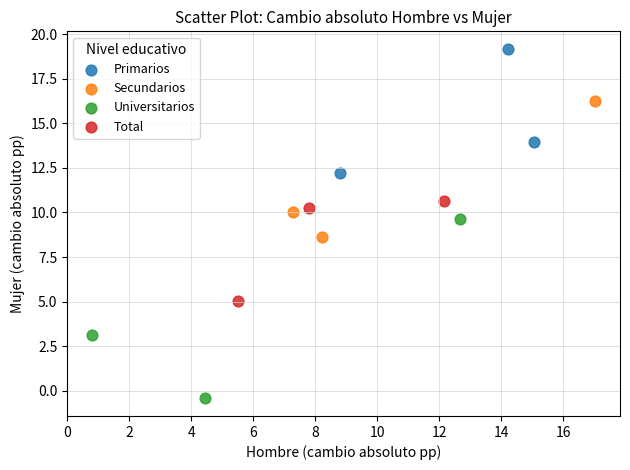

Which series reaches the maximum Y coordinate?

Primarios